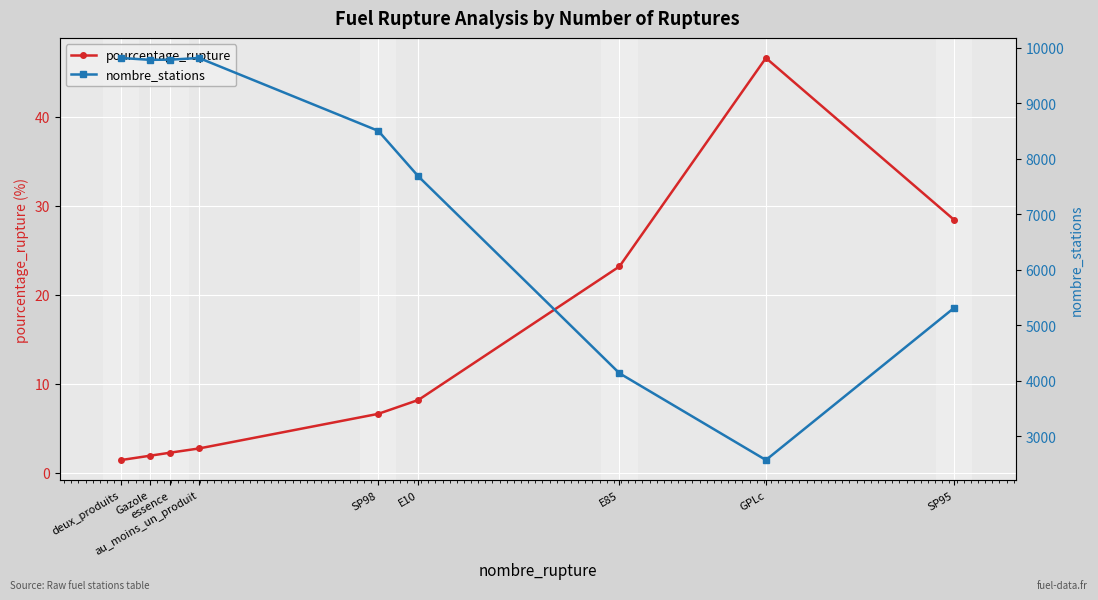

Rank the categories by nombre_stations value from highest to lowest.

deux_produits, au_moins_un_produit, essence, Gazole, SP98, E10, SP95, E85, GPLc